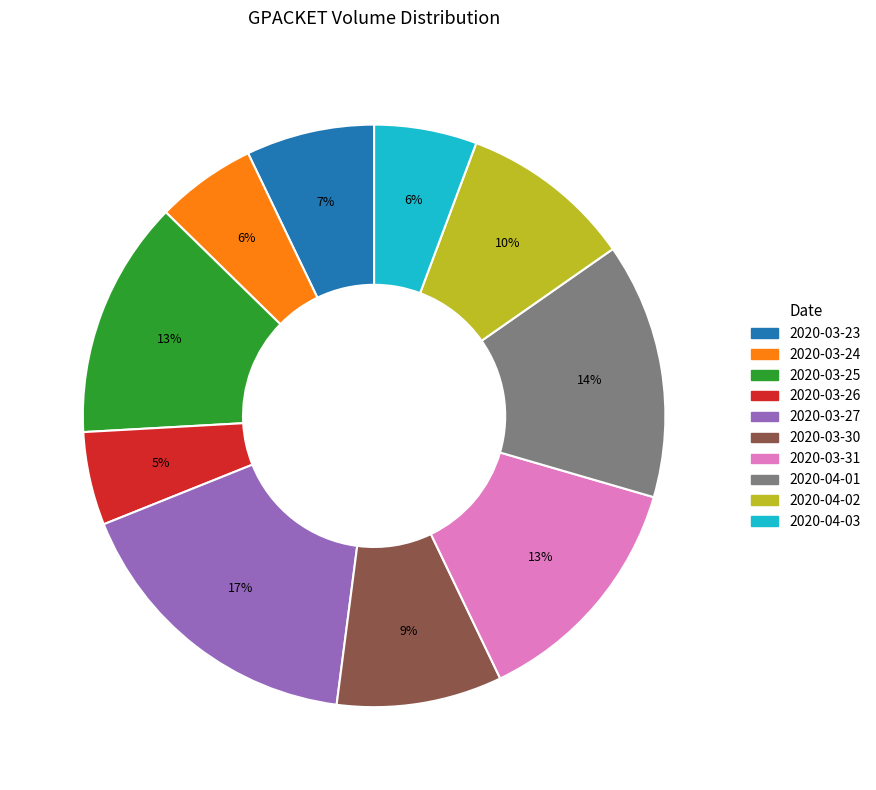

To the nearest percent, what percentage of the pie is 2020-03-25?

13%